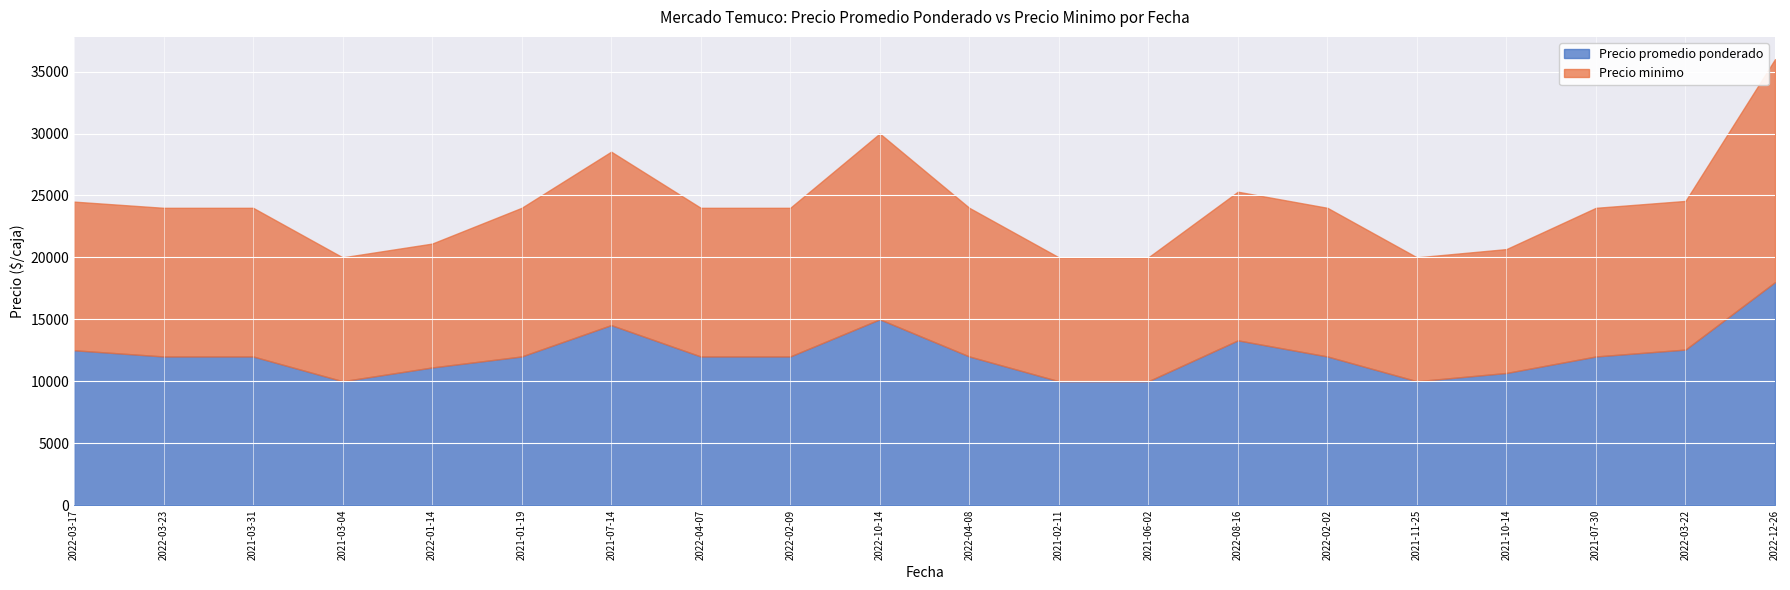

At which category does the chart reach its minimum across all series?

2021-03-04